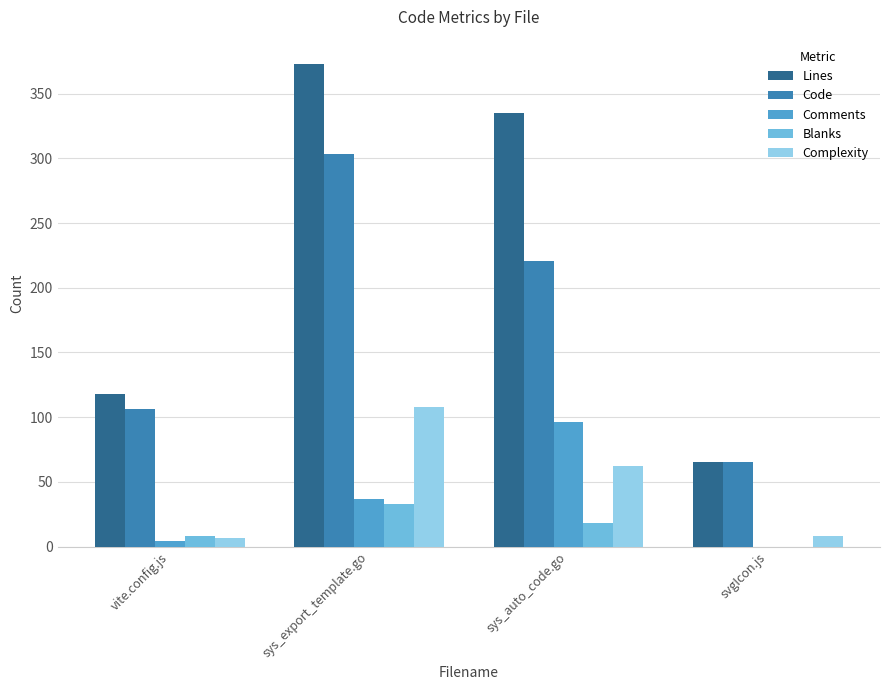

What is the maximum value for Code?

303